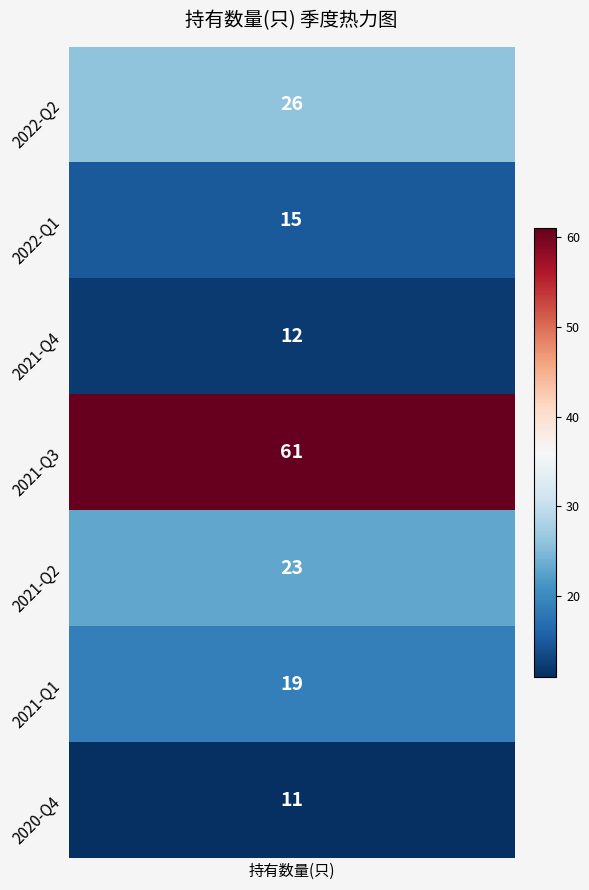

What is the difference between the values at 2021-Q4 and 2022-Q2?

14